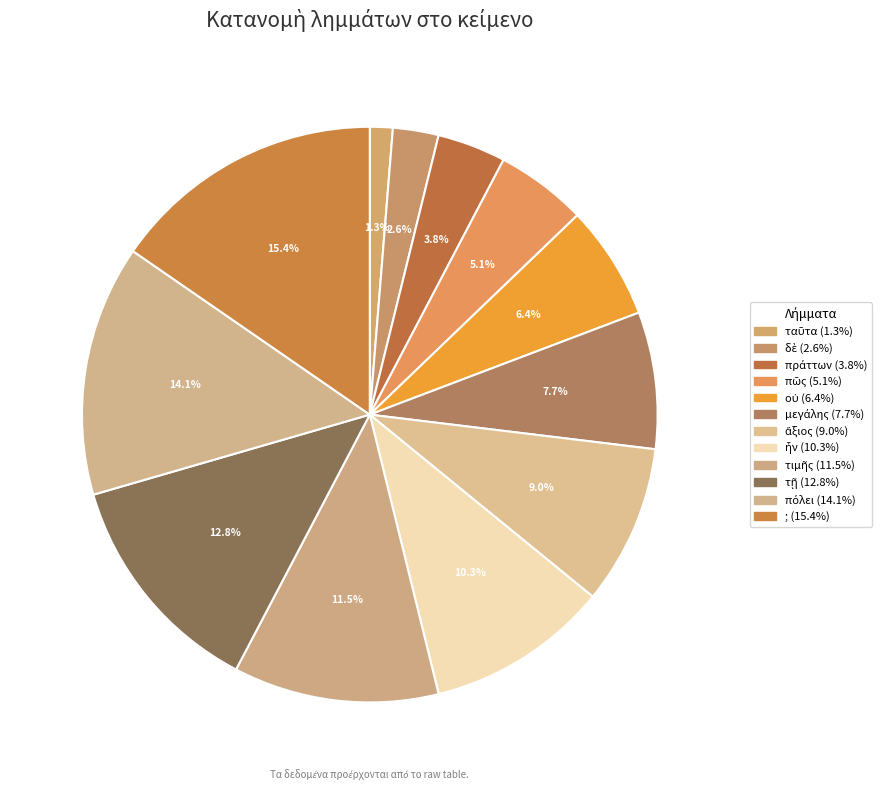

True or false: τιμῆς accounts for 12% of the total.

True